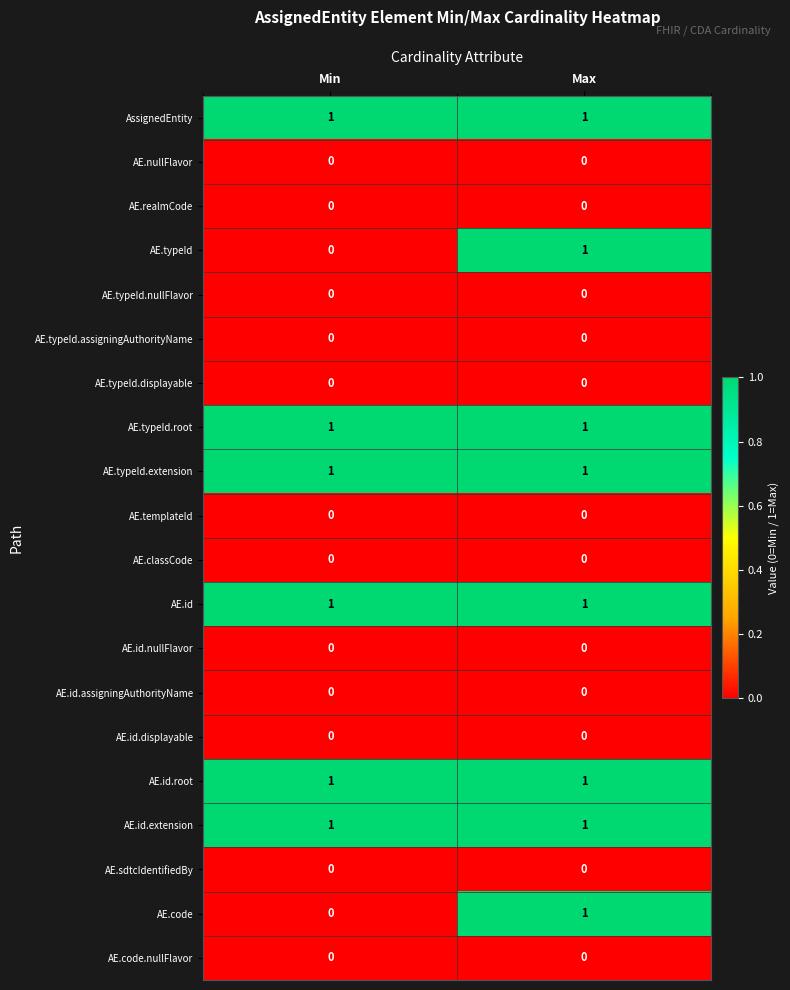

Is it true that AE.id.root equals 1 at Min?

True